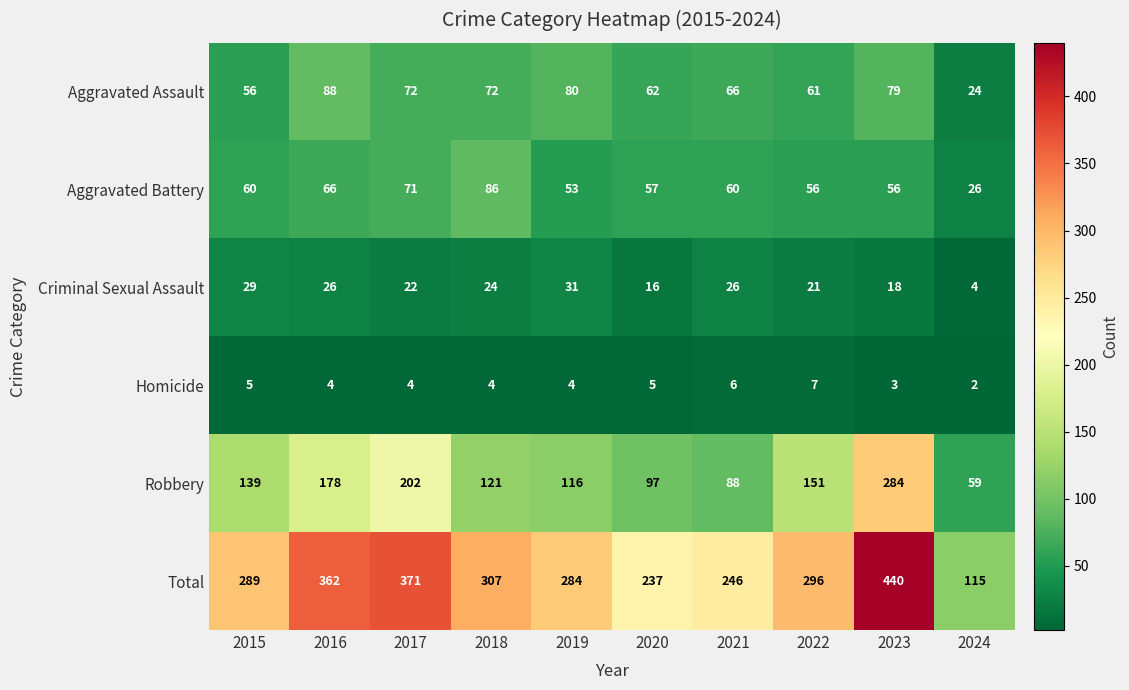

What is the total value across all series at 2020?

474